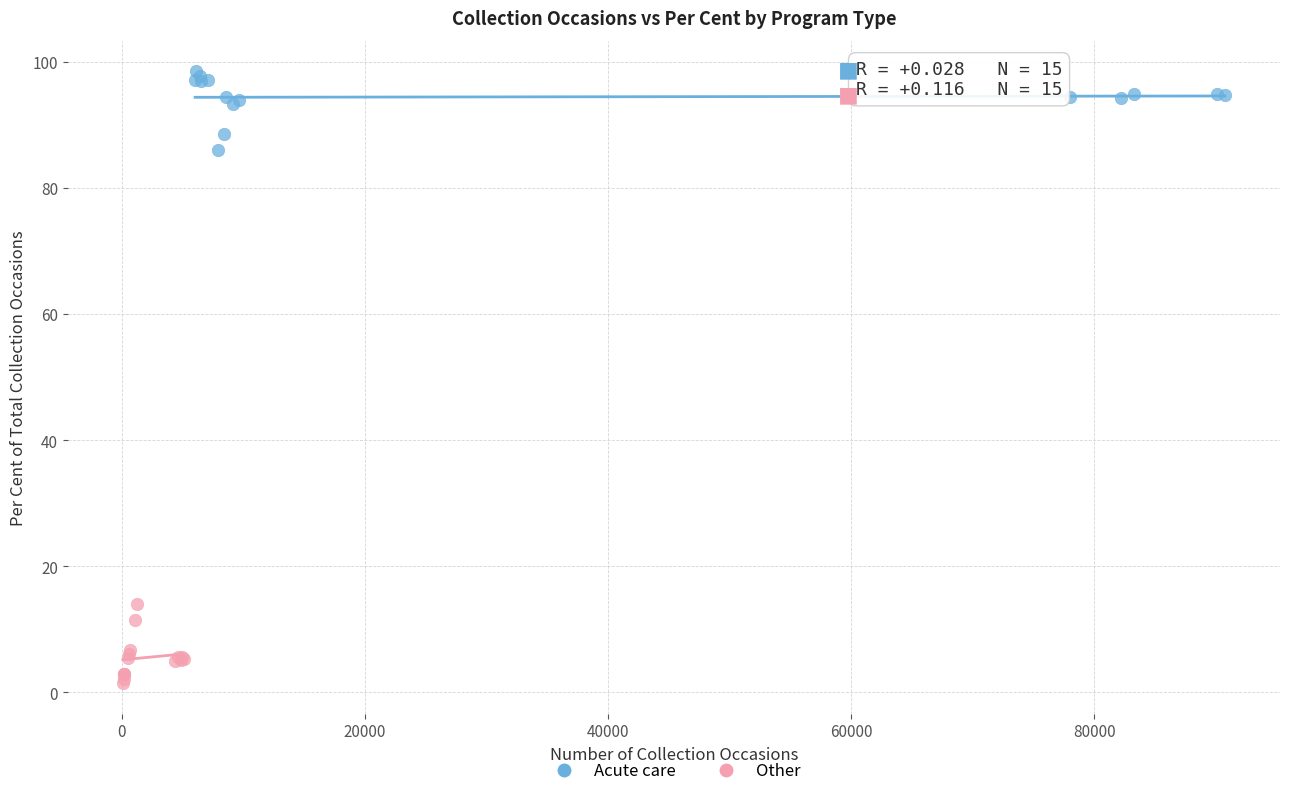

Which series contains the highest Y value?

Acute care